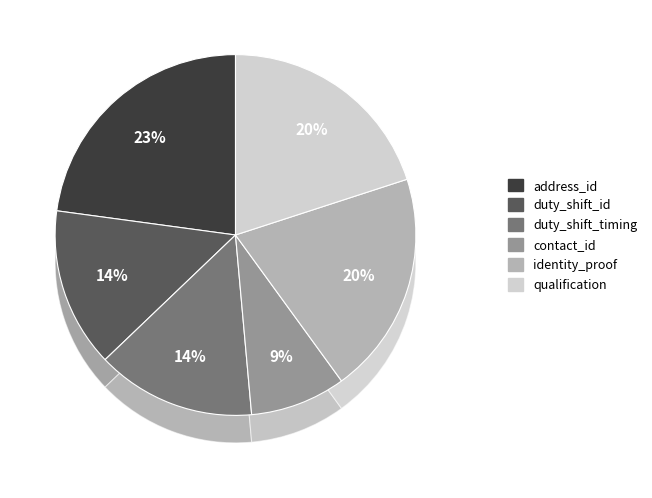

What is the ratio of the value at duty_shift_id to the value at identity_proof?

0.7